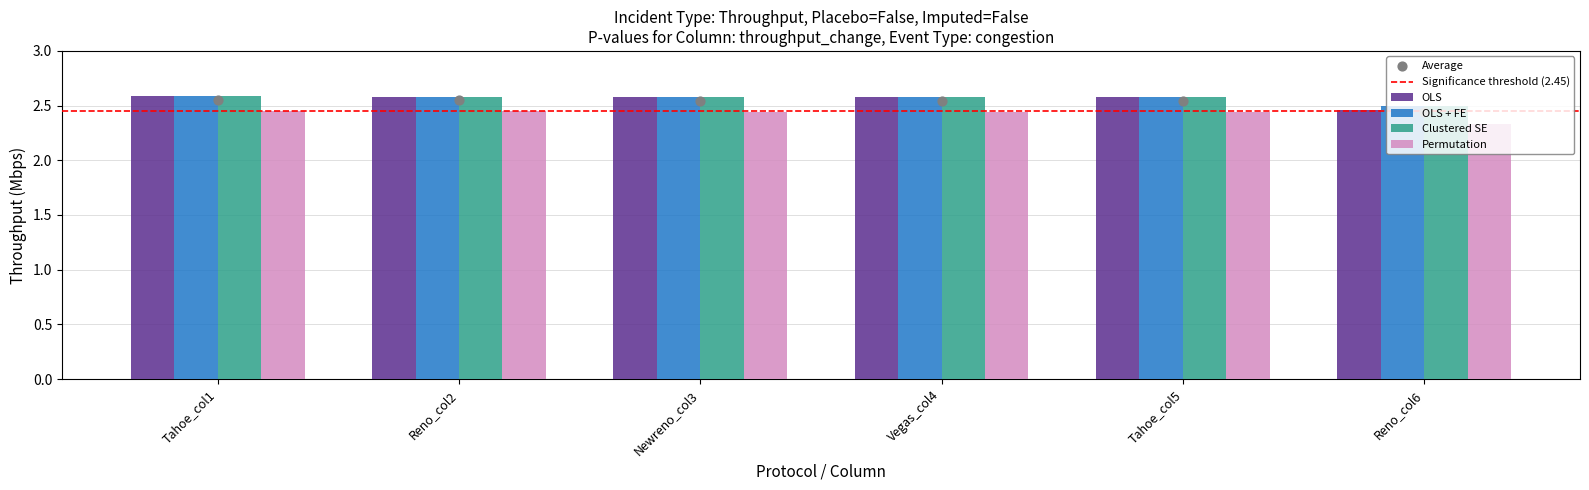

Is the value of Clustered SE at Reno_col6 greater than the value of OLS at Tahoe_col1?

No